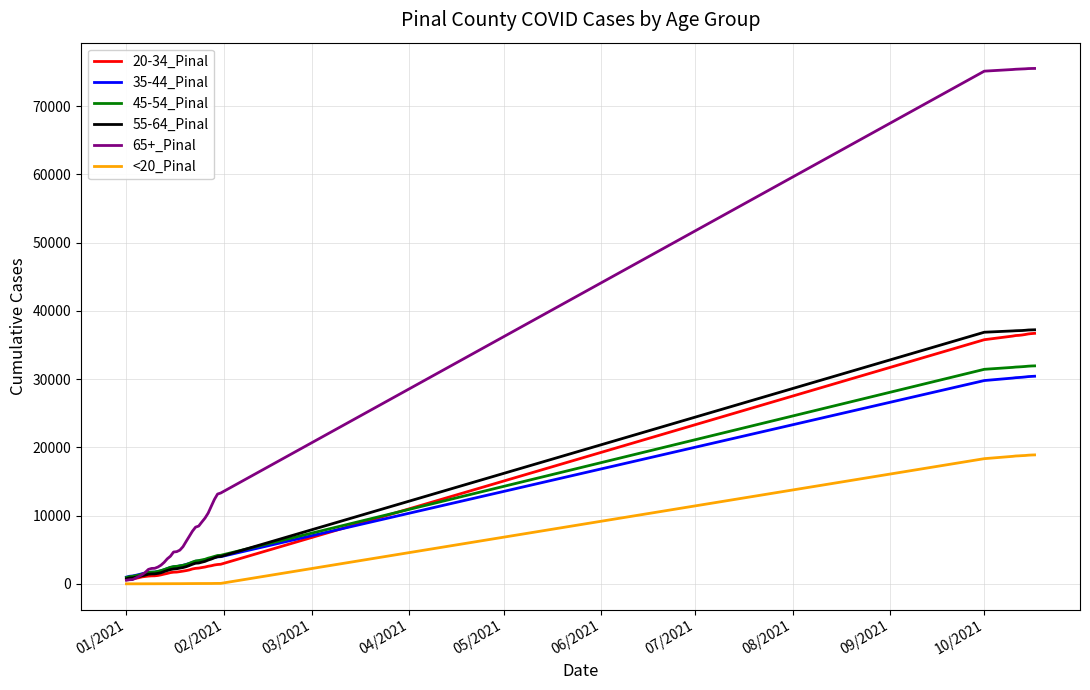

Which series has the largest total across all categories?

65+_Pinal